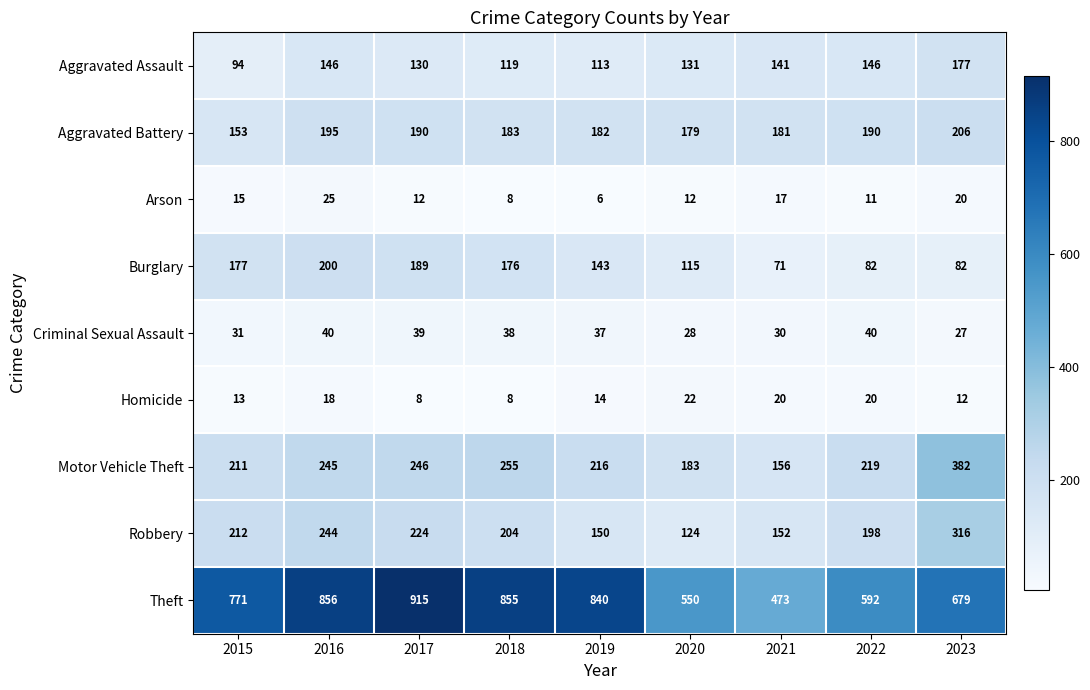

What is the smallest value displayed?

6